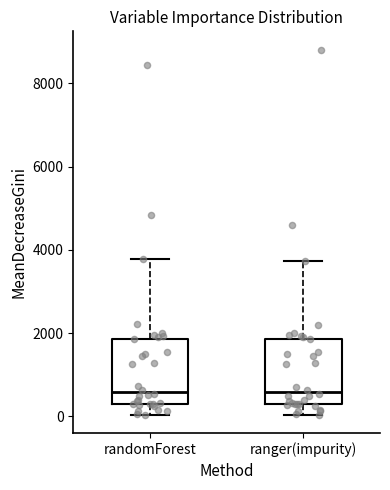

Reading left to right, transcribe this box plot: for each box, give where its median line is, the range the box spans, and where its two whiskers end, as read against the y-axis. The values are not printed on the chart, so give them approximately, as read against the axis.

randomForest: median 600, box 200 to 1800, whiskers 0 to 3800
ranger(impurity): median 600, box 200 to 1800, whiskers 0 to 3800